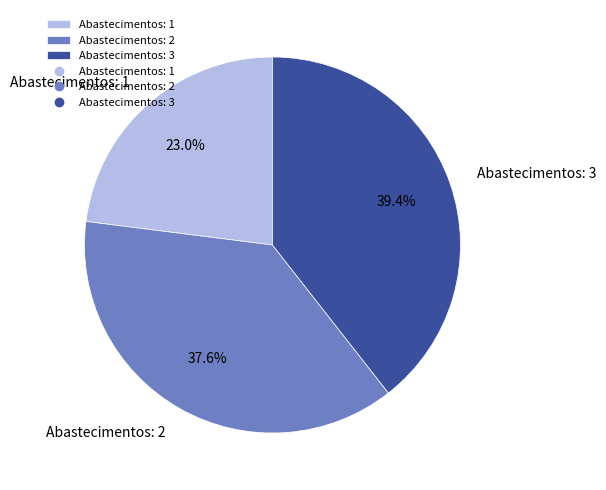

Count the number of slices in the pie.

3